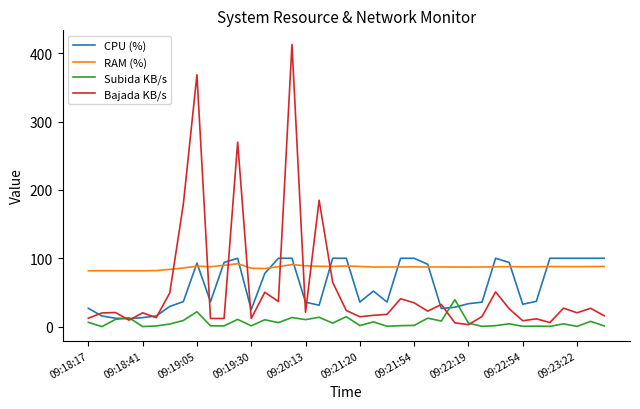

Which series has the largest range (max minus min)?

Bajada KB/s